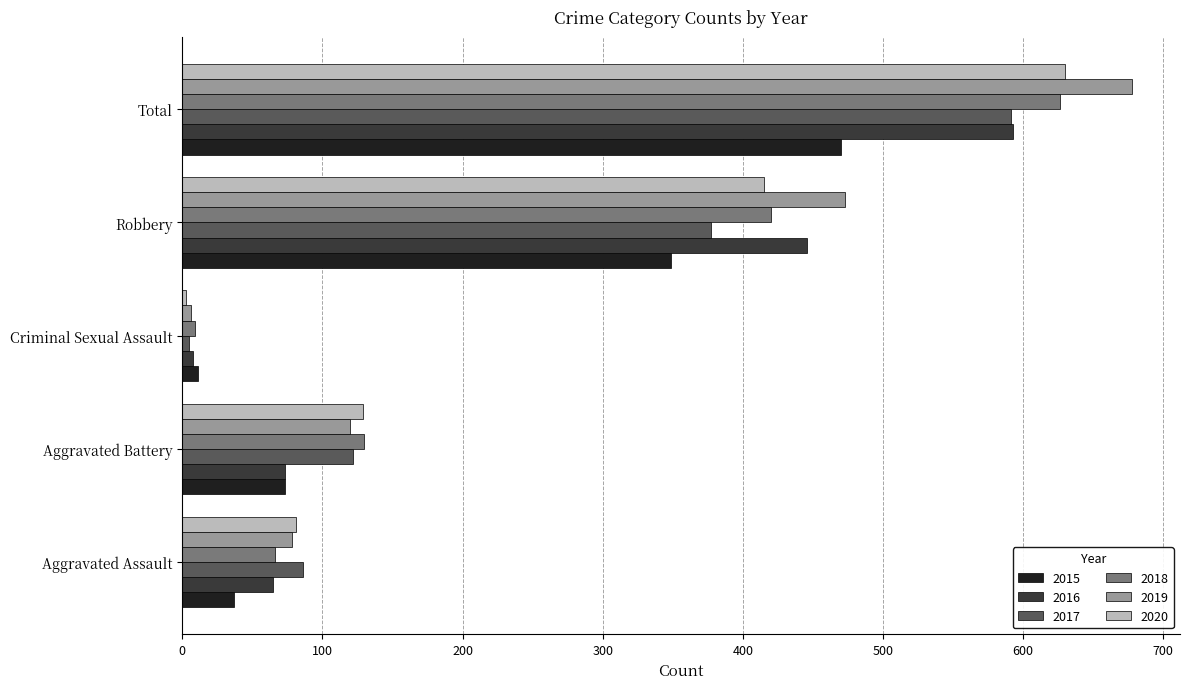

The 2020 series shows 36 at Aggravated Battery. True or false?

False